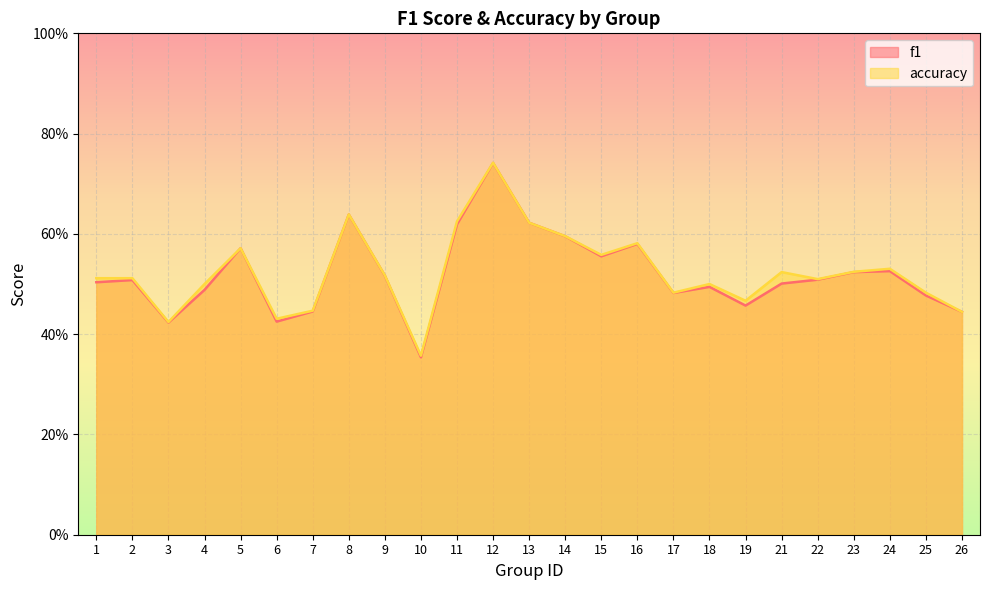

True or false: f1 has more than 1 interior local peaks.

True